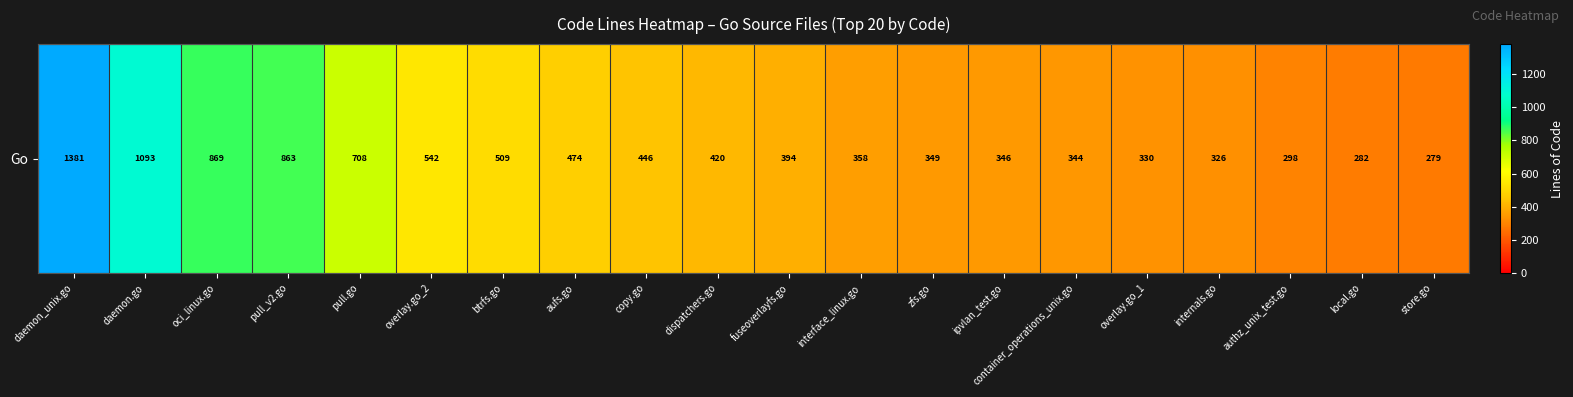

What is the difference between the maximum and second lowest values?

1099